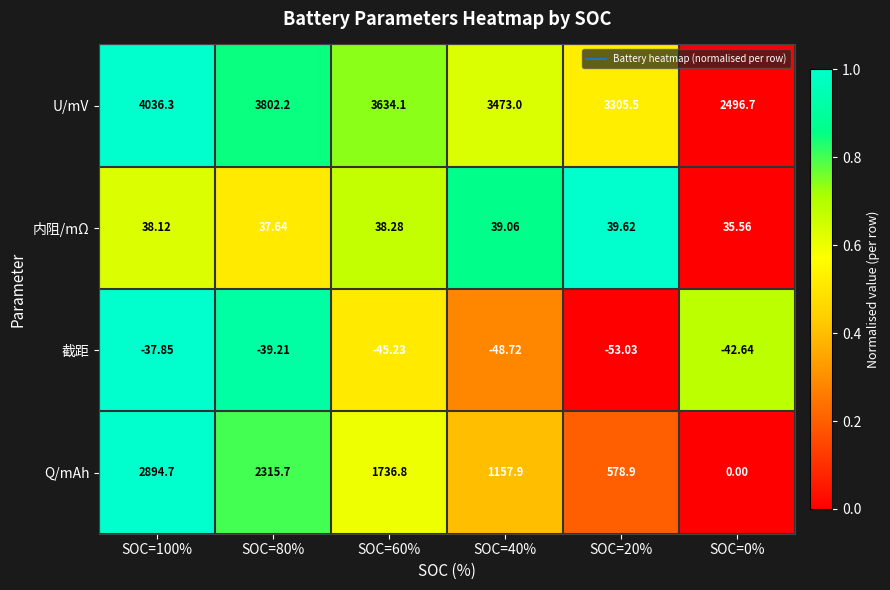

Which series has the largest range (max minus min)?

Q/mAh